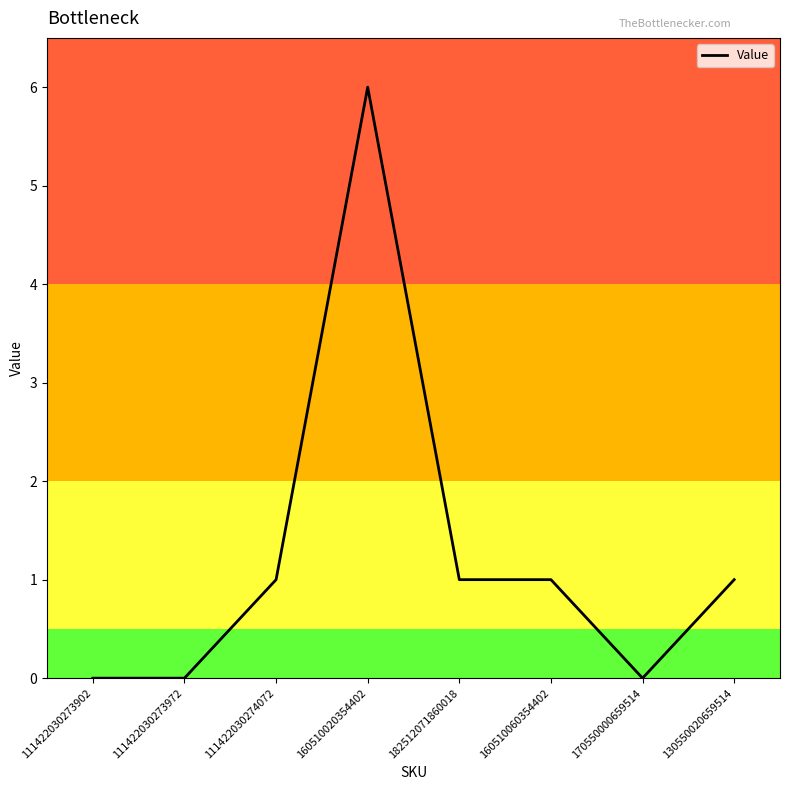

Which category has the highest value across all series?

160510020354402